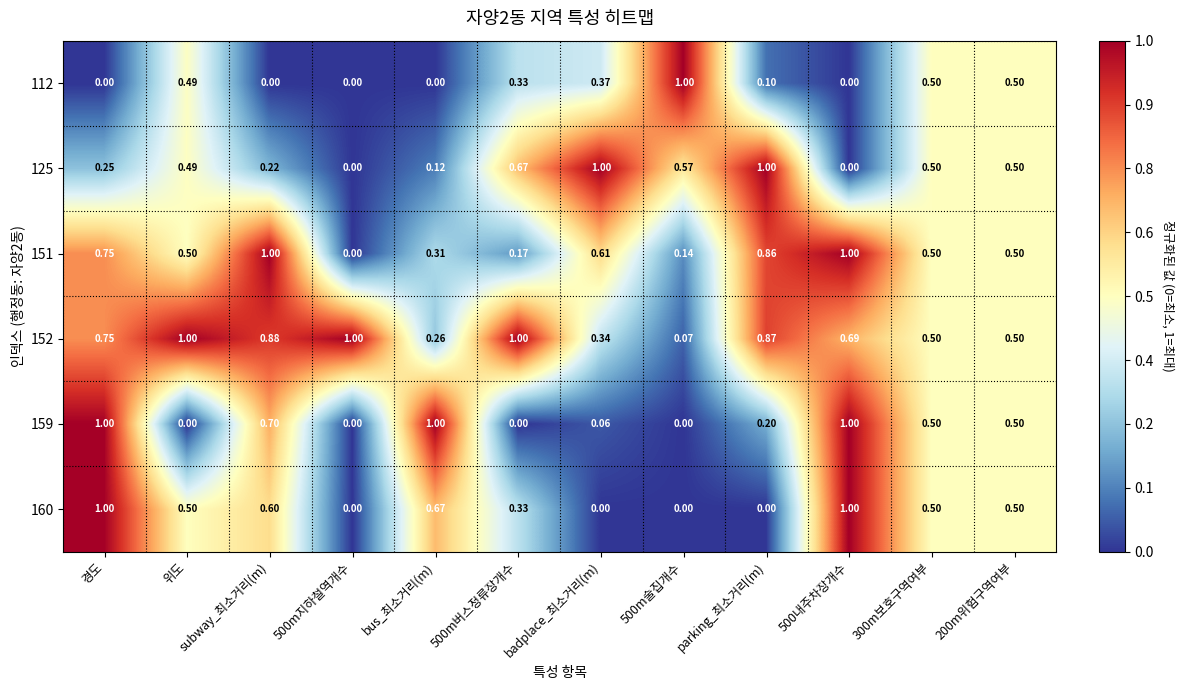

How many values in 160 are above zero?

8